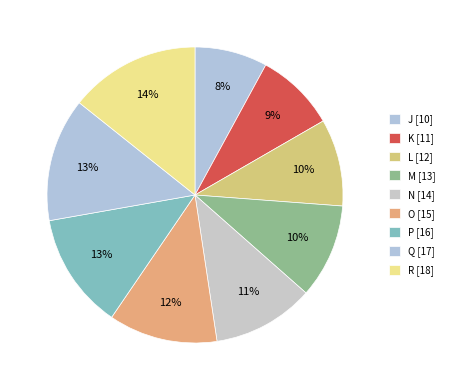

Is there any slice that represents more than half of the pie?

No